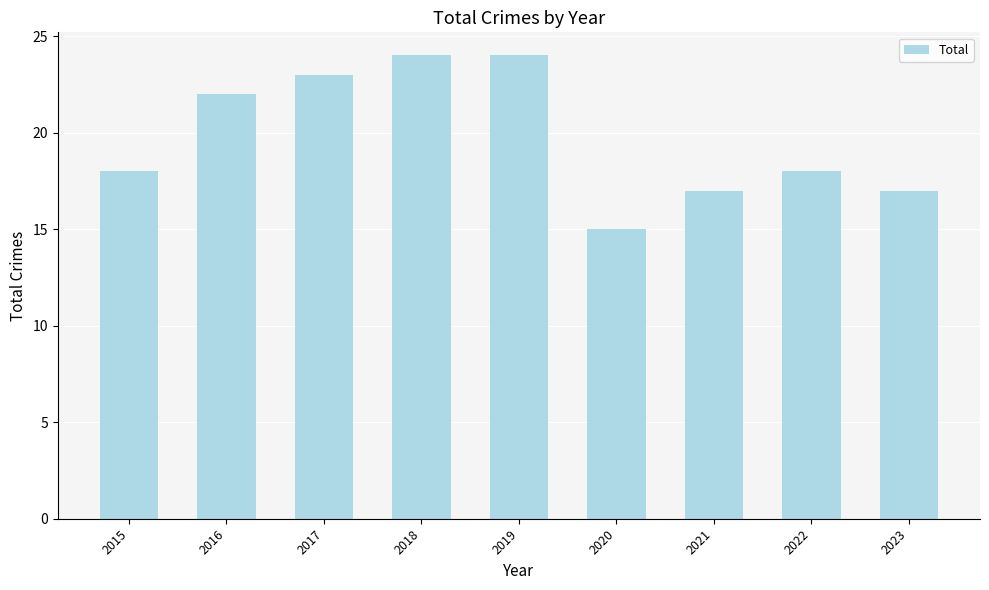

What is the value of the 8th bar from the left?

18